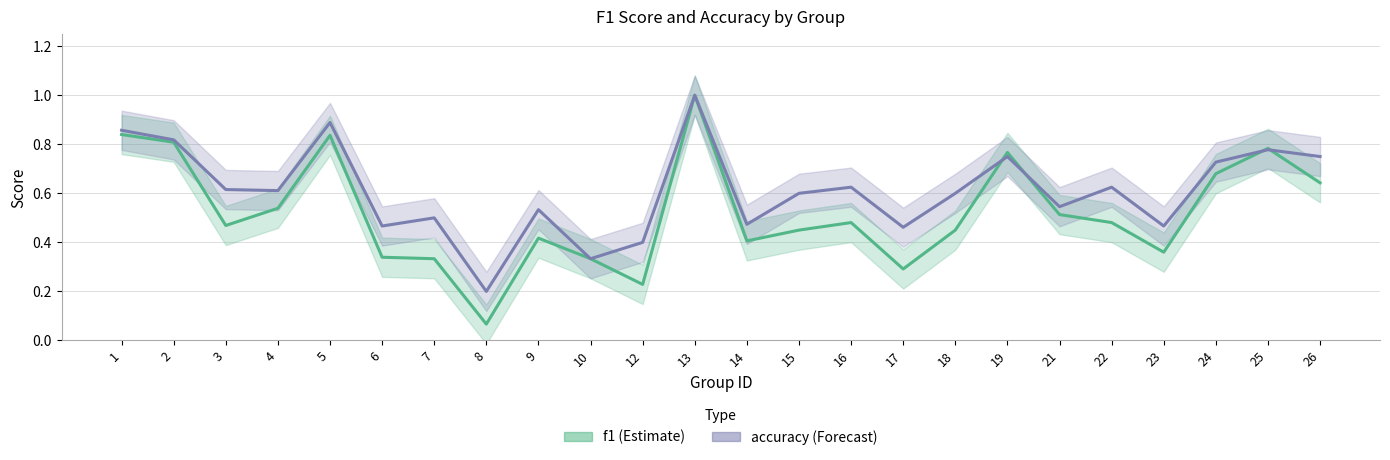

True or false: accuracy and f1 intersect in this chart.

True